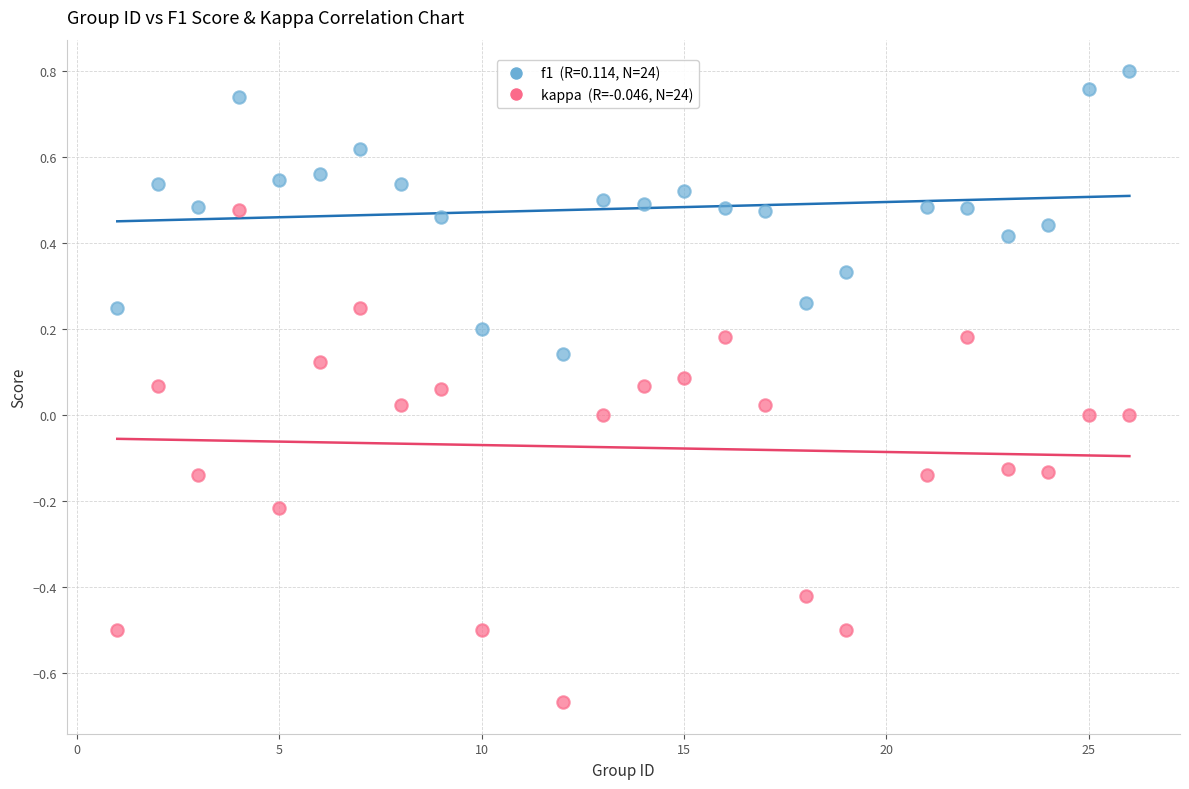

Across all data points, what is the range of X values (max minus min)?

25.0